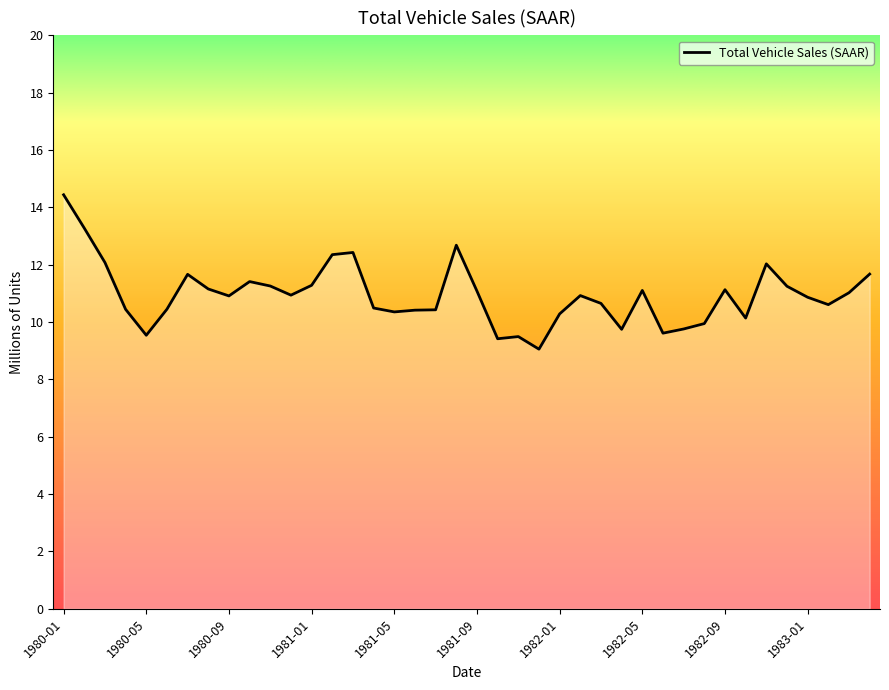

What is the smallest value displayed?

9.1